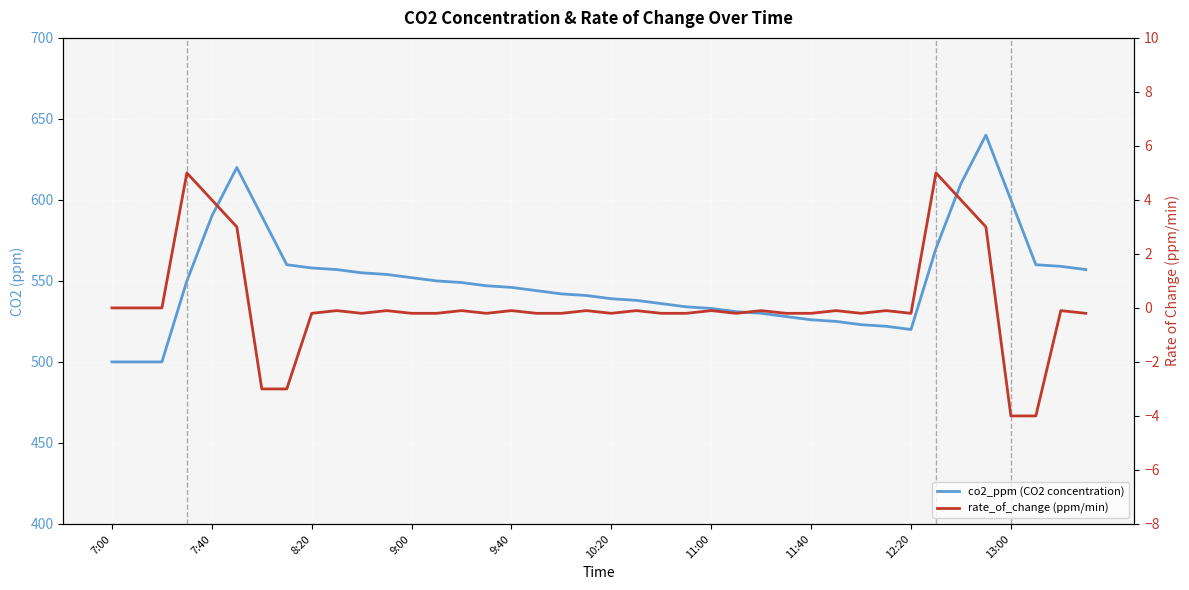

What is the difference between the highest and lowest values at 10?

555.2